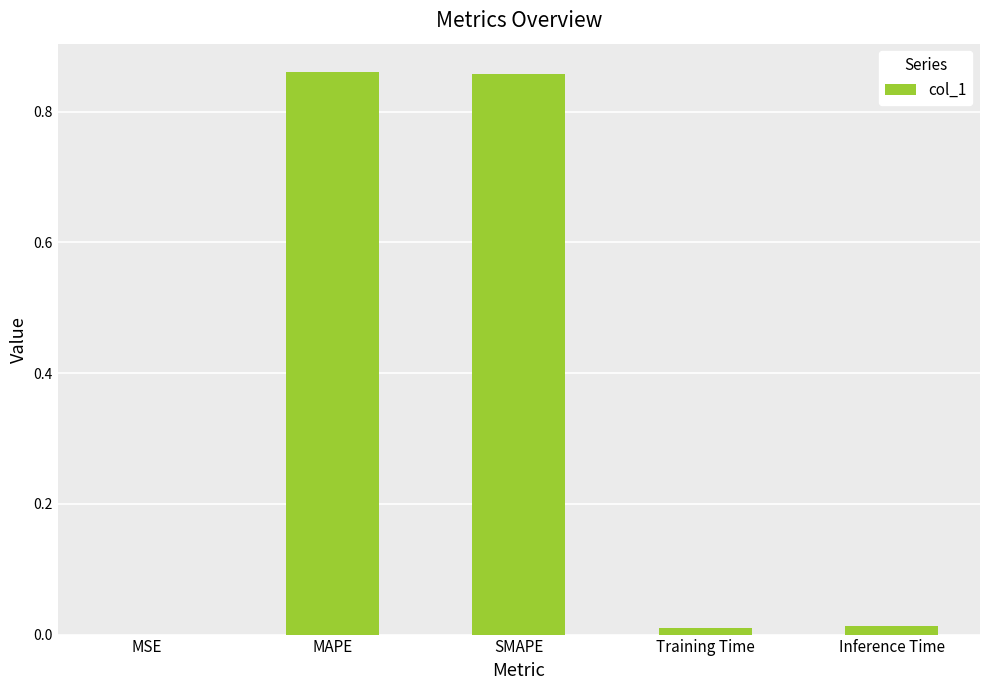

Where is the data nearest to the value 0?

MSE